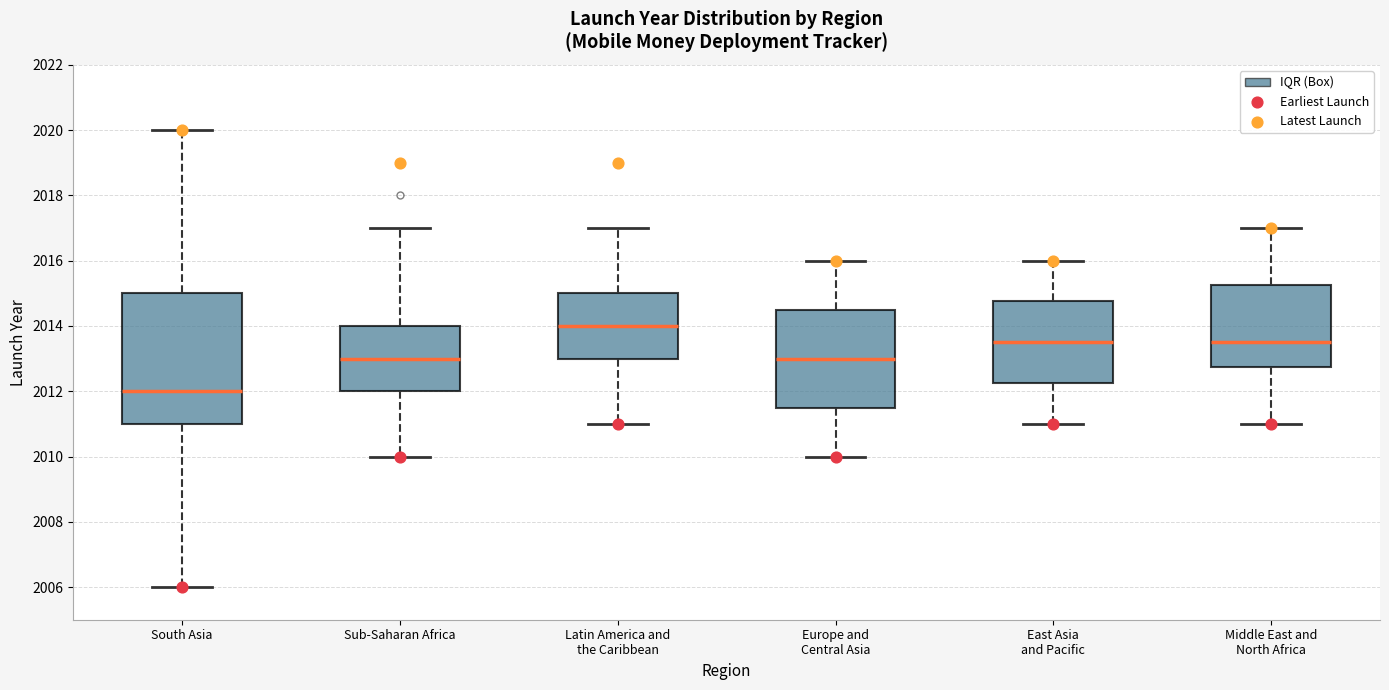

Comparing the boxes themselves (not the whiskers), which one is the tallest?

South Asia